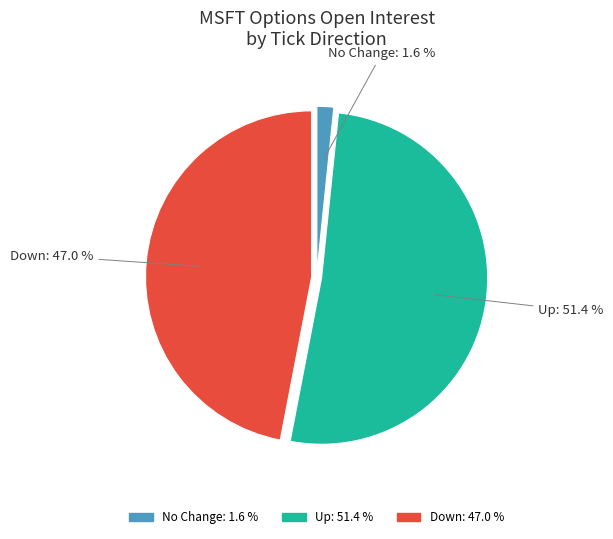

Rank the categories by value from lowest to highest.

No Change: 1.6 %, Down: 47.0 %, Up: 51.4 %